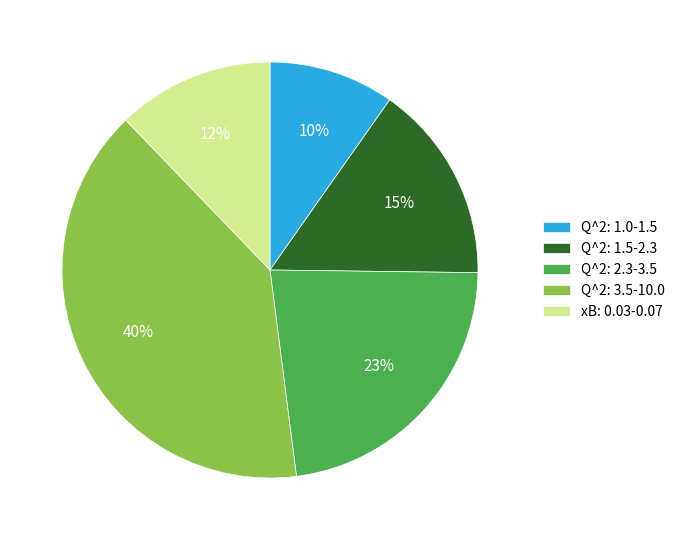

Is there any slice that represents more than half of the pie?

No